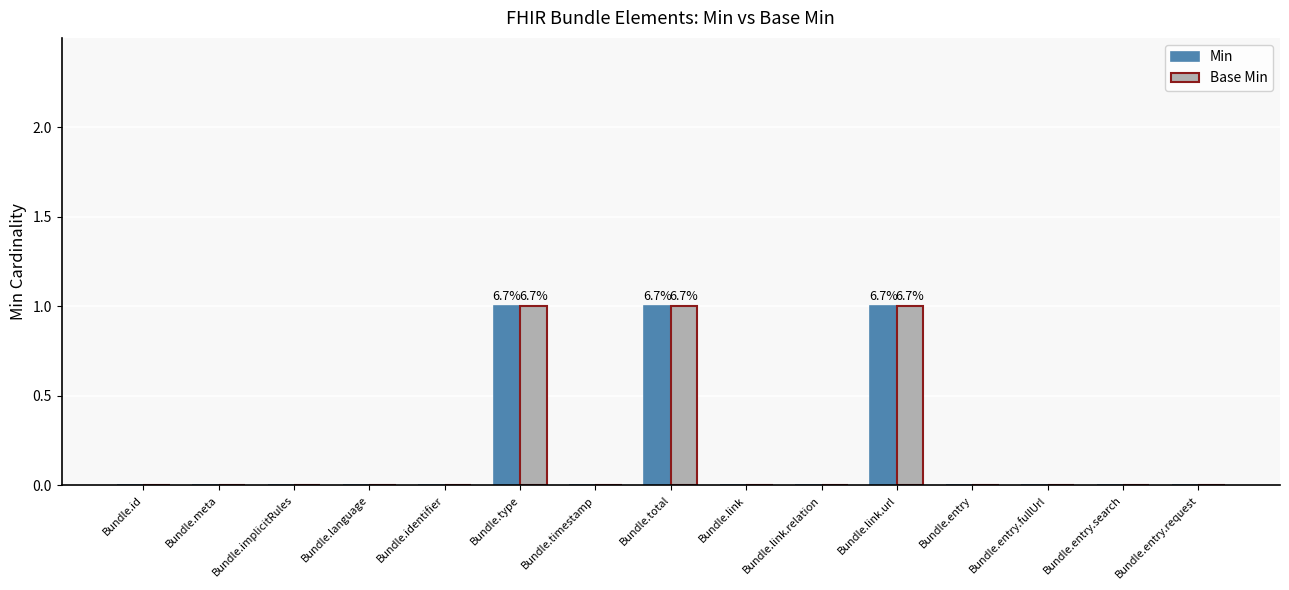

Does the chart contain stacked bars?

No